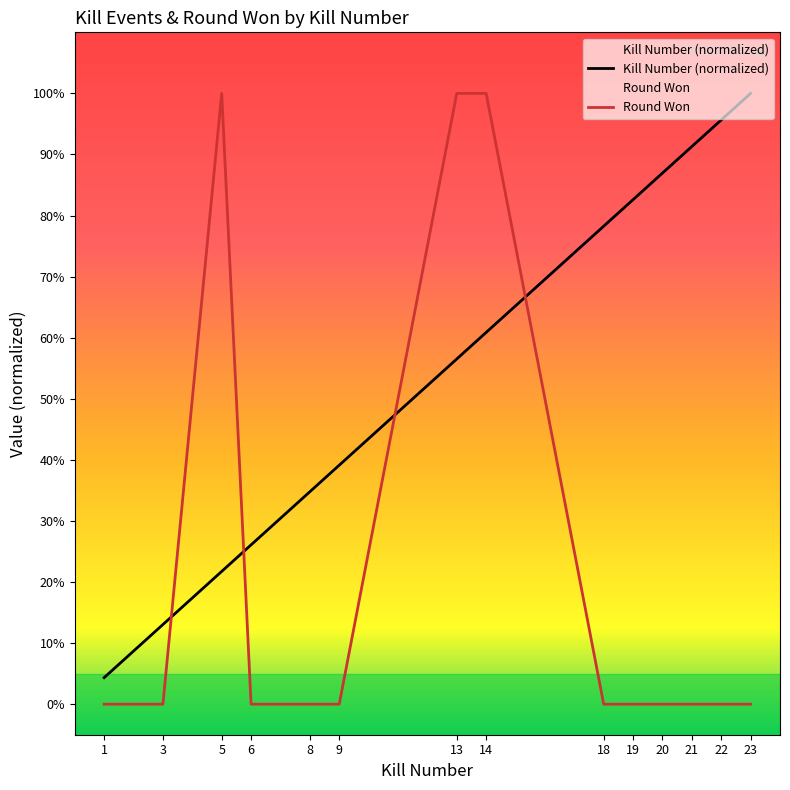

What is the value of the Kills per Round point at the 6th from the left?

0.4